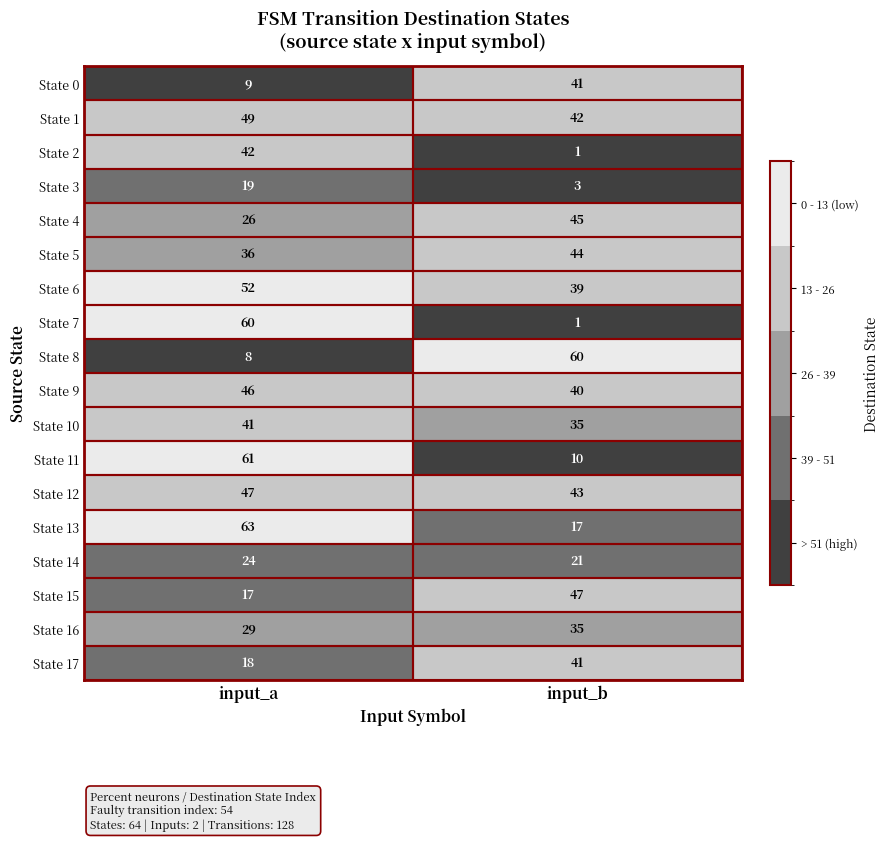

What is the sum of all State 7 values?

61